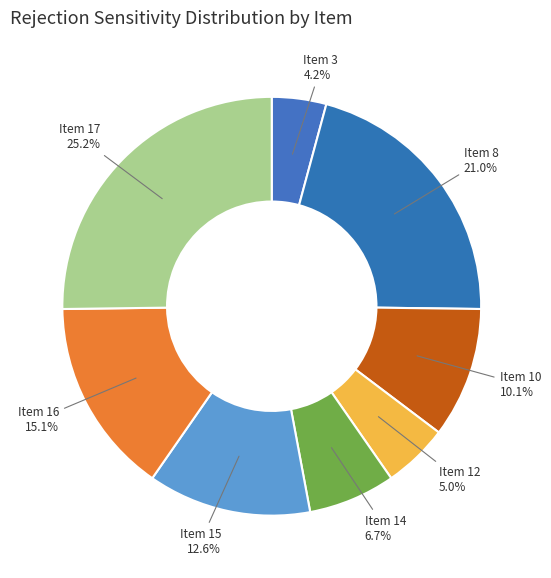

Which has a higher value, Item 8 or Item 12?

Item 8